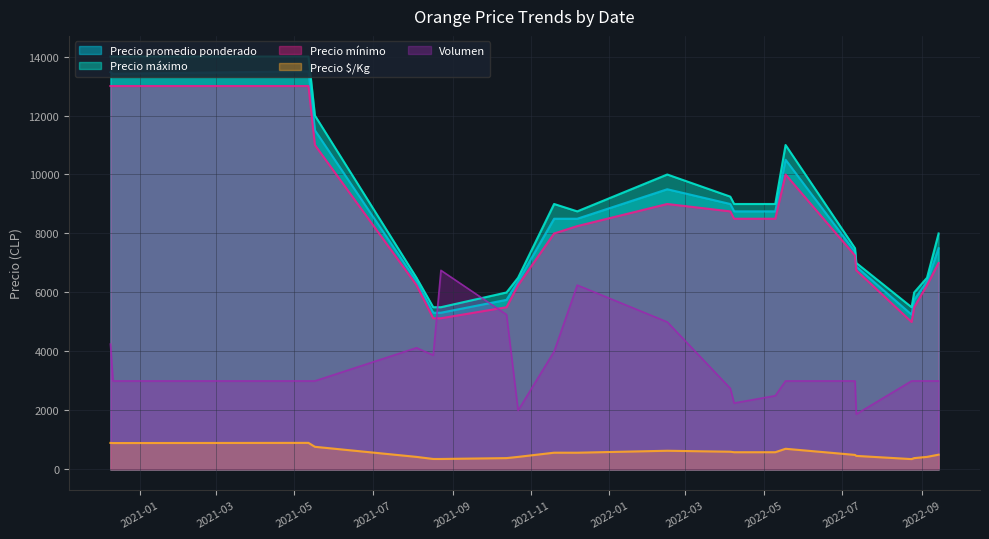

What are all the series names shown in the legend?

Precio promedio ponderado, Precio máximo, Precio mínimo, Precio $/Kg, Volumen